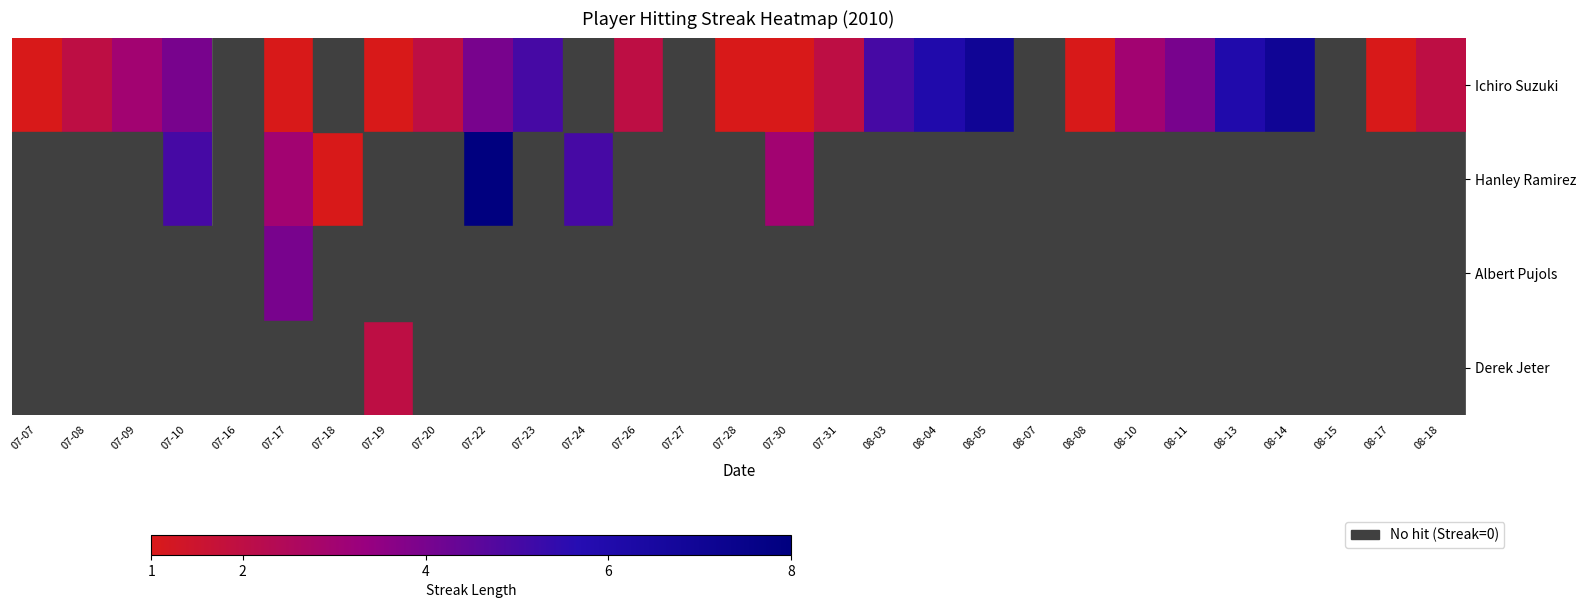

Which series has the largest total across all categories?

Ichiro Suzuki